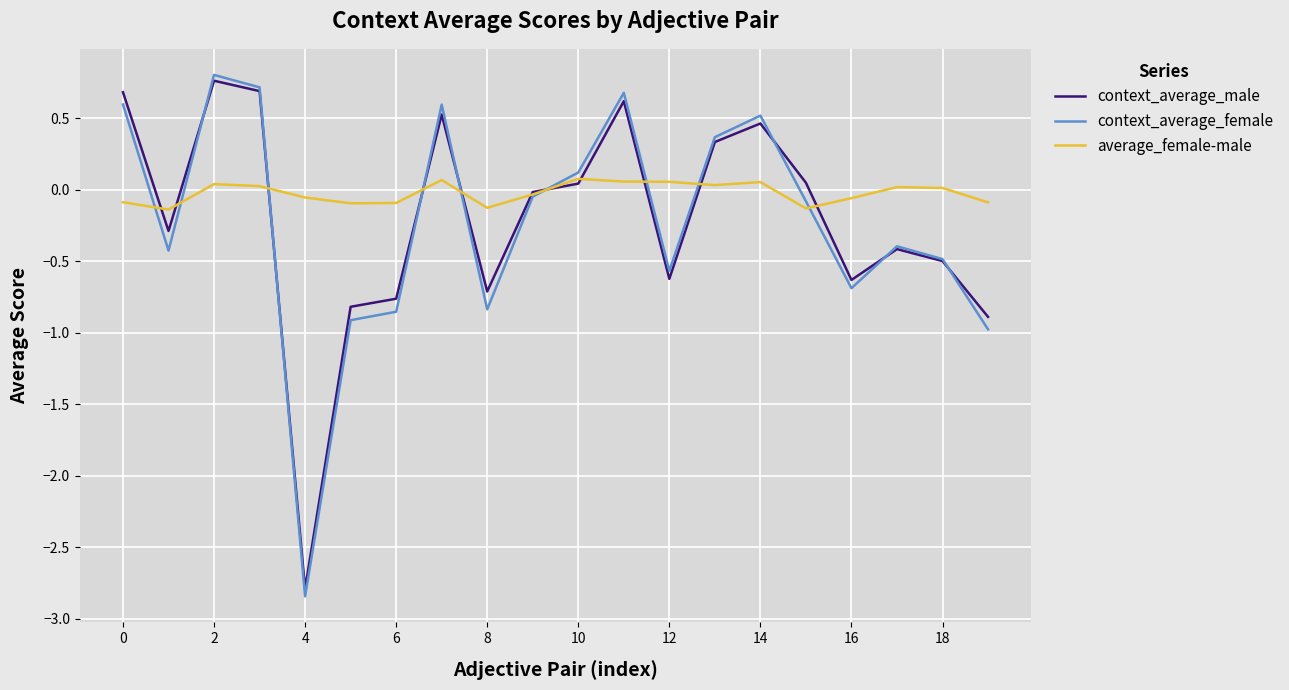

Reading left to right, transcribe all the data shown in this chart.

context_average_male: 0.7	-0.3	0.8	0.7	-2.8	-0.8	-0.8	0.5	-0.7	-0.0	0.0	0.6	-0.6	0.3	0.5	0.1	-0.6	-0.4	-0.5	-0.9
context_average_female: 0.6	-0.4	0.8	0.7	-2.8	-0.9	-0.9	0.6	-0.8	-0.0	0.1	0.7	-0.6	0.4	0.5	-0.1	-0.7	-0.4	-0.5	-1.0
average_female-male: -0.1	-0.1	0.0	0.0	-0.1	-0.1	-0.1	0.1	-0.1	-0.0	0.1	0.1	0.1	0.0	0.1	-0.1	-0.1	0.0	0.0	-0.1